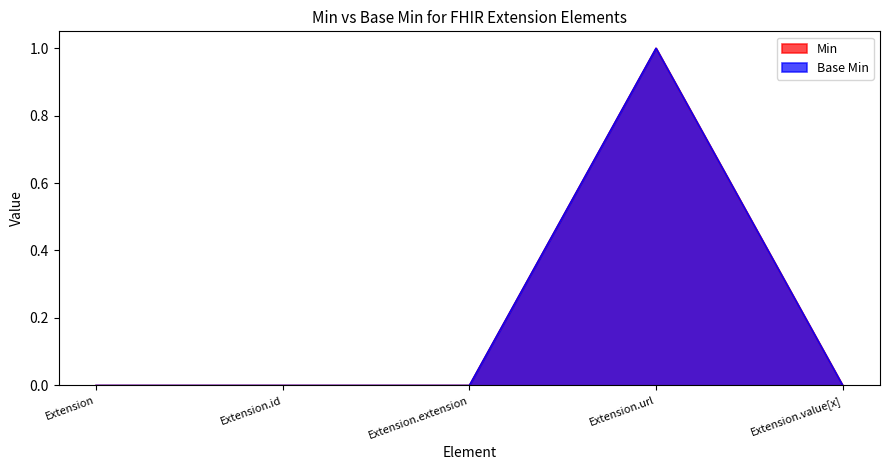

Does the chart have visible grid lines?

No